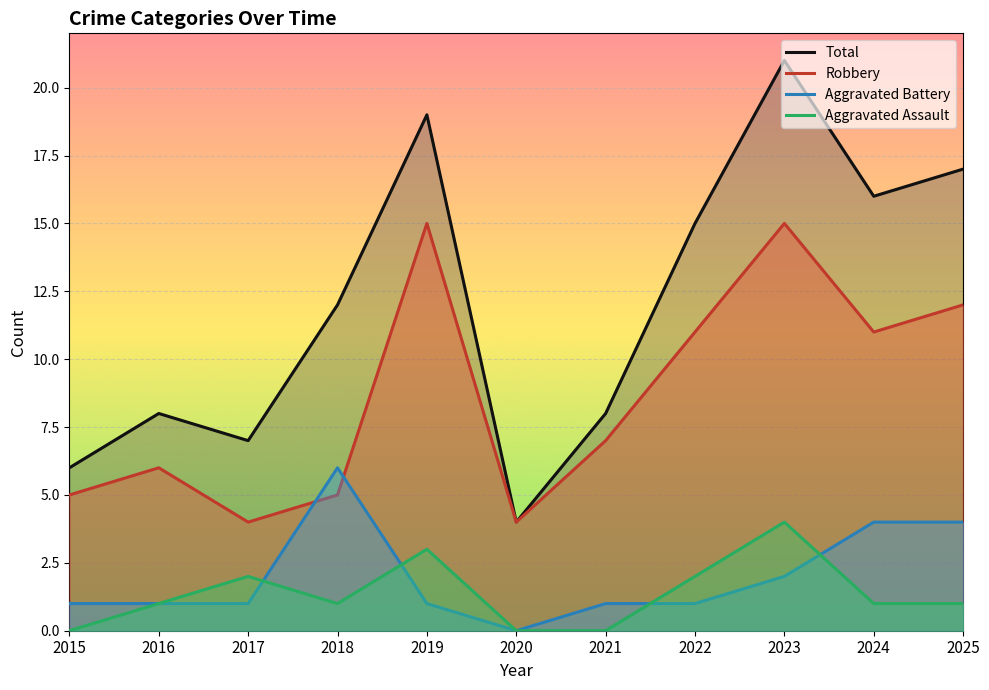

At 2024, list the series in order from largest to smallest.

Total, Robbery, Aggravated Battery, Aggravated Assault